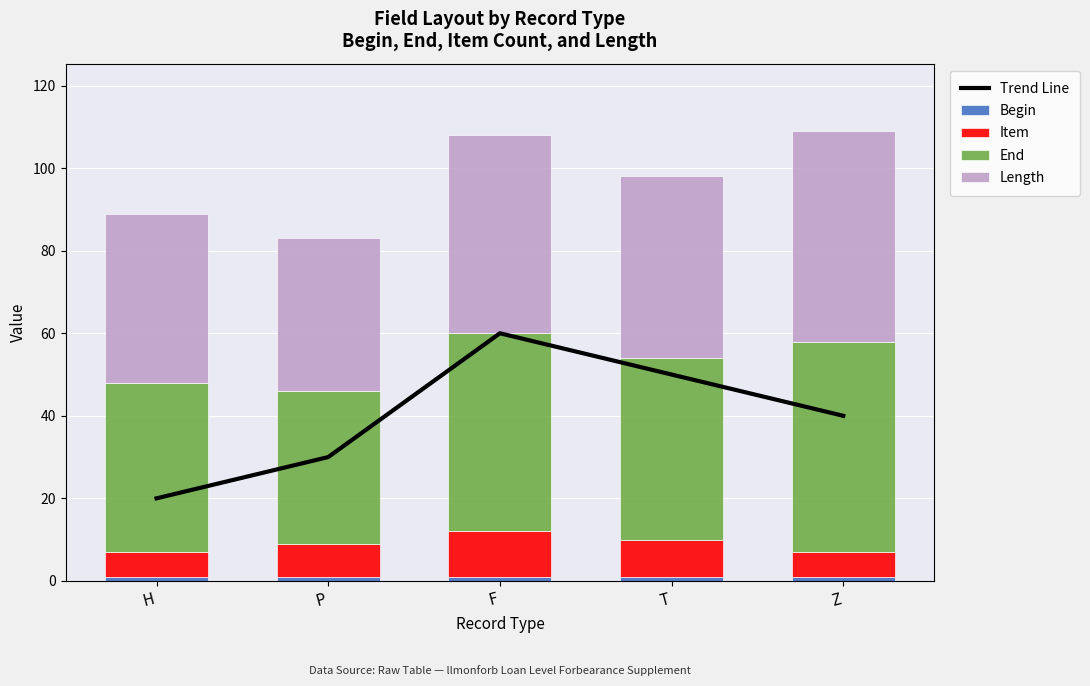

Which series has the largest total across all categories?

End